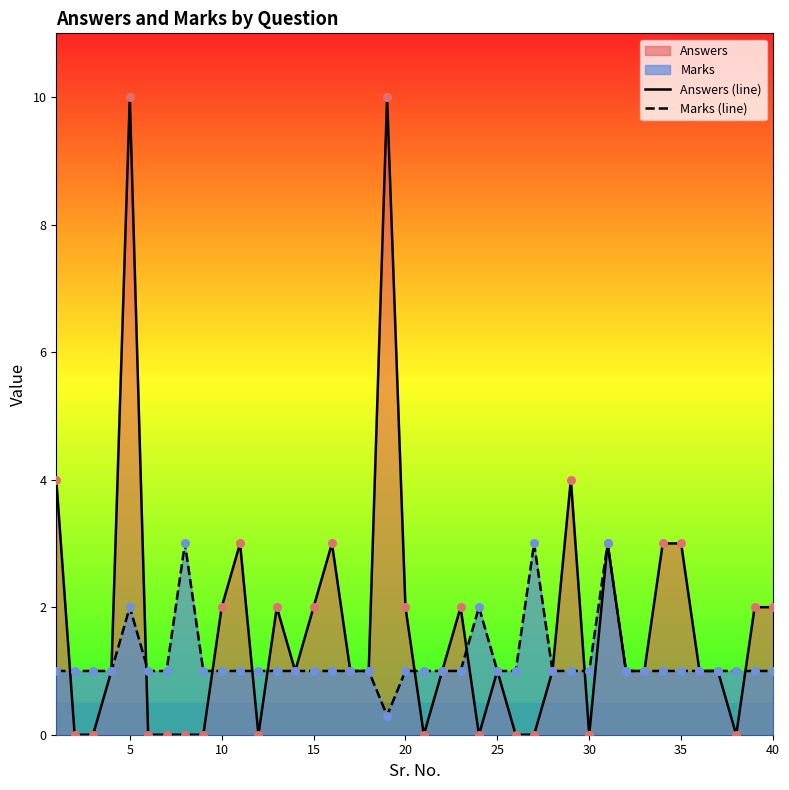

Which series has the largest range (max minus min)?

Answers (line)